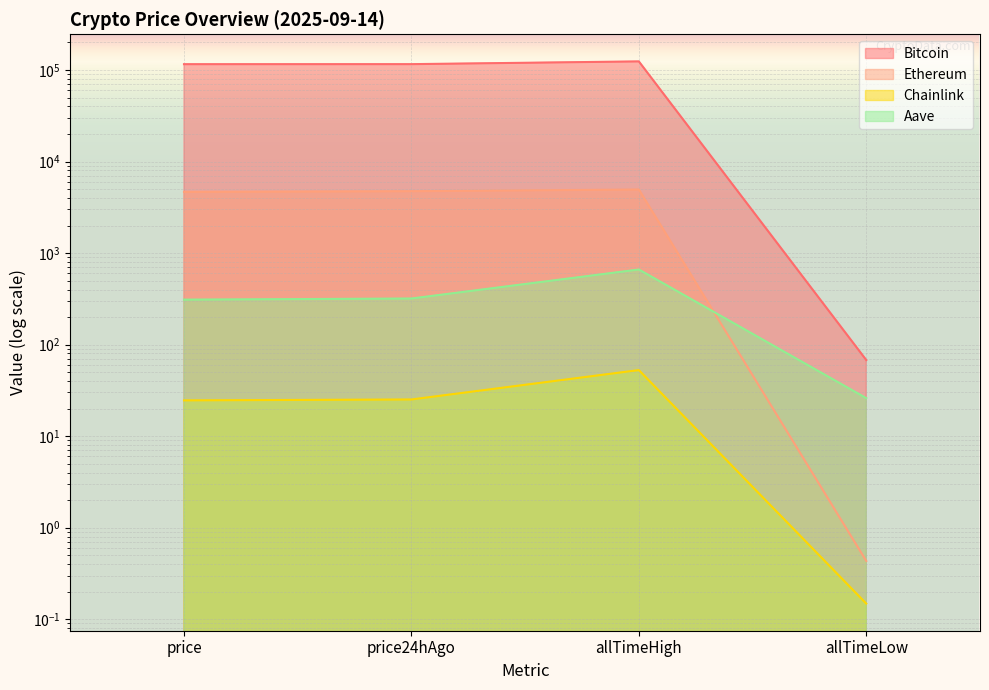

Is it true that Bitcoin equals 124128.0 at allTimeHigh?

True